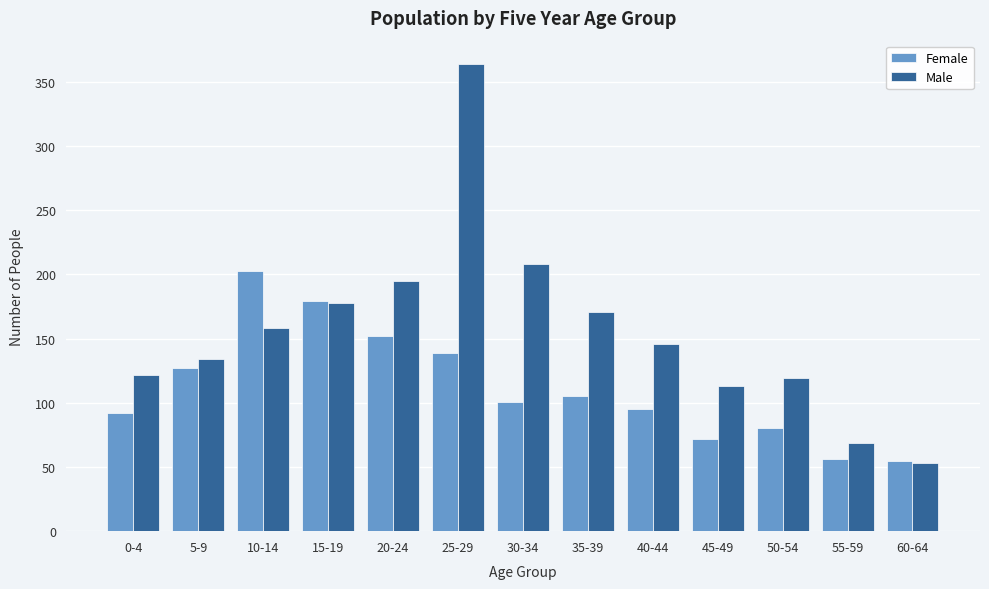

What is the difference between the Male values at 0-4 and 35-39?

49